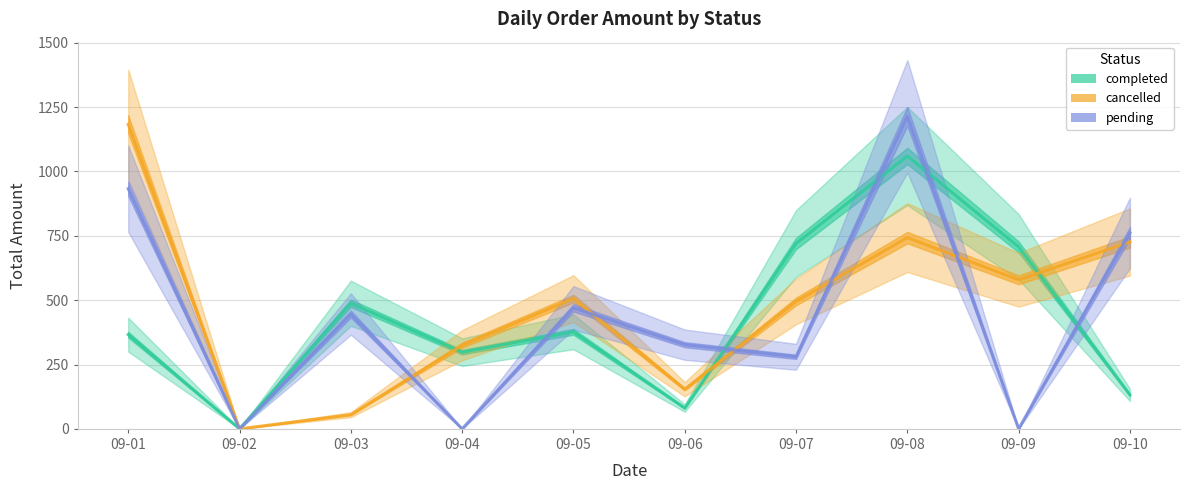

At which category does completed reach its first local peak?

09-03